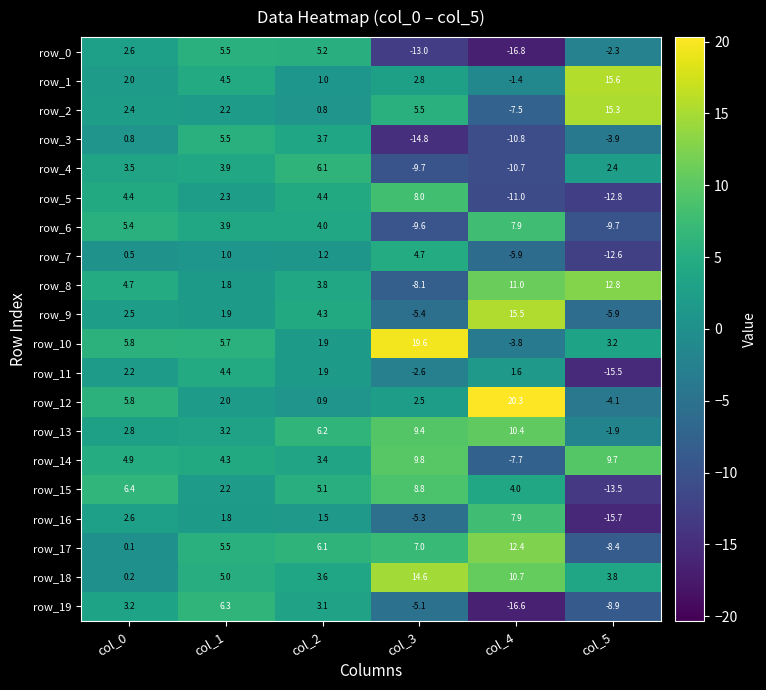

The value of row_6 at col_5 is -15.7. True or false?

False